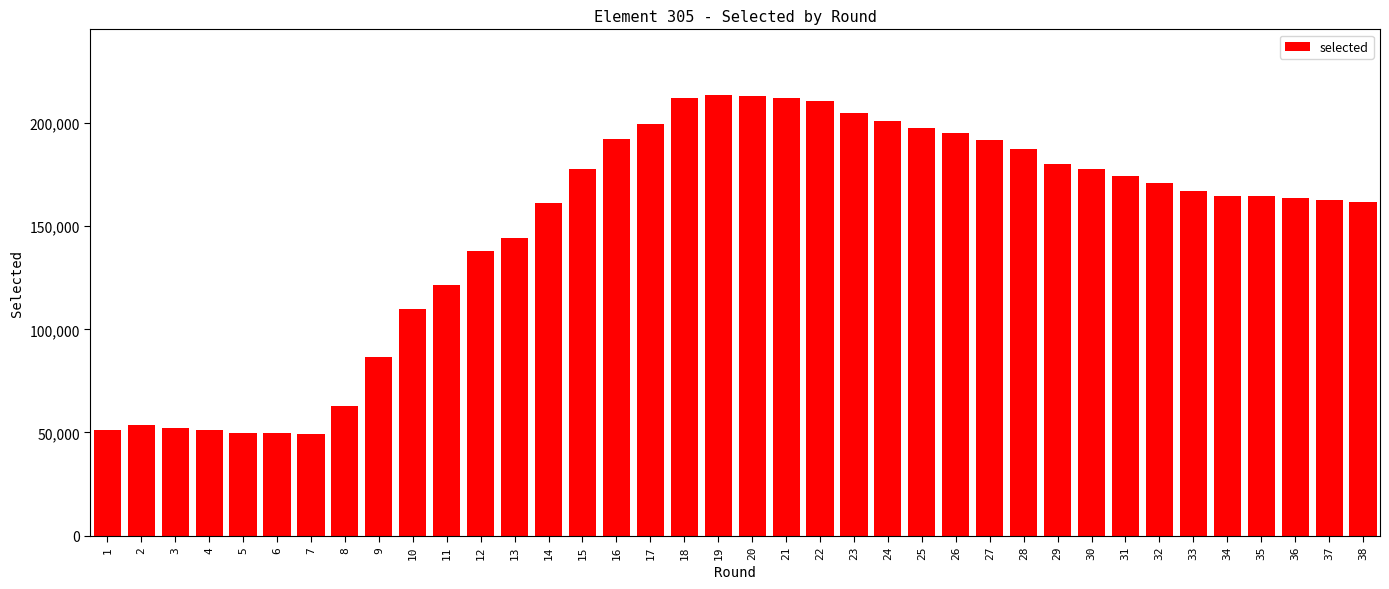

What is the average value?

149427